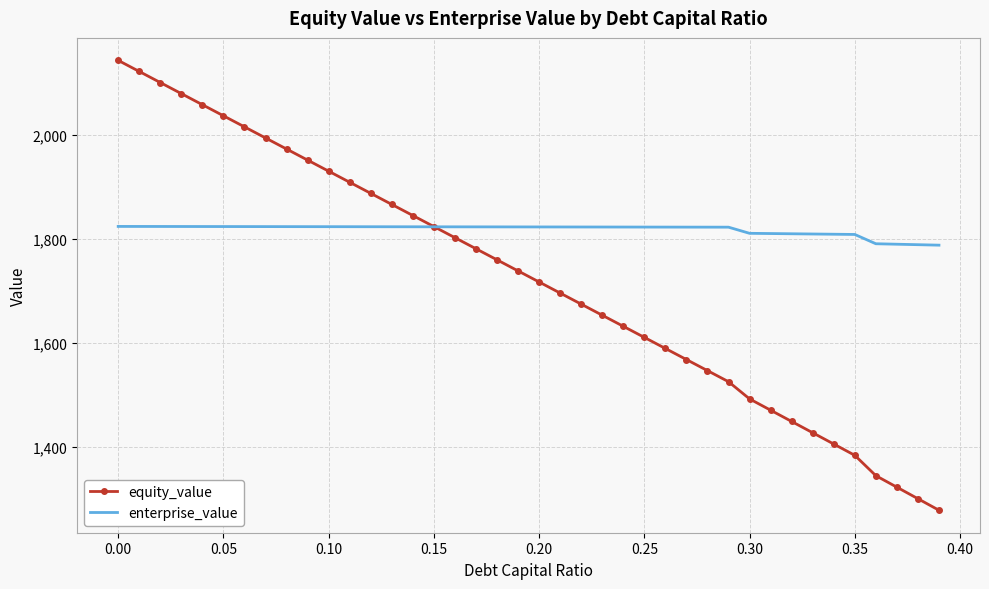

What is the difference between the maximum and minimum values in the equity_value series?

865.1